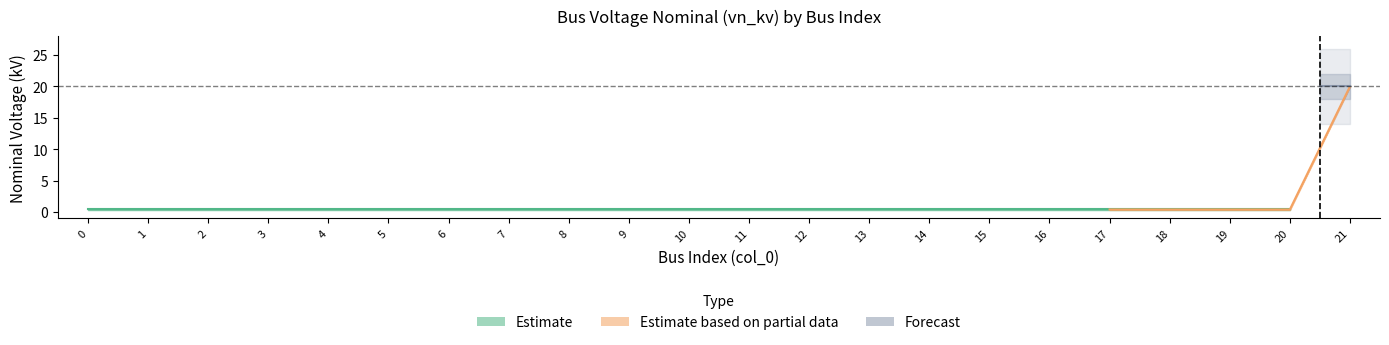

What is the maximum value shown in the chart?

20.0